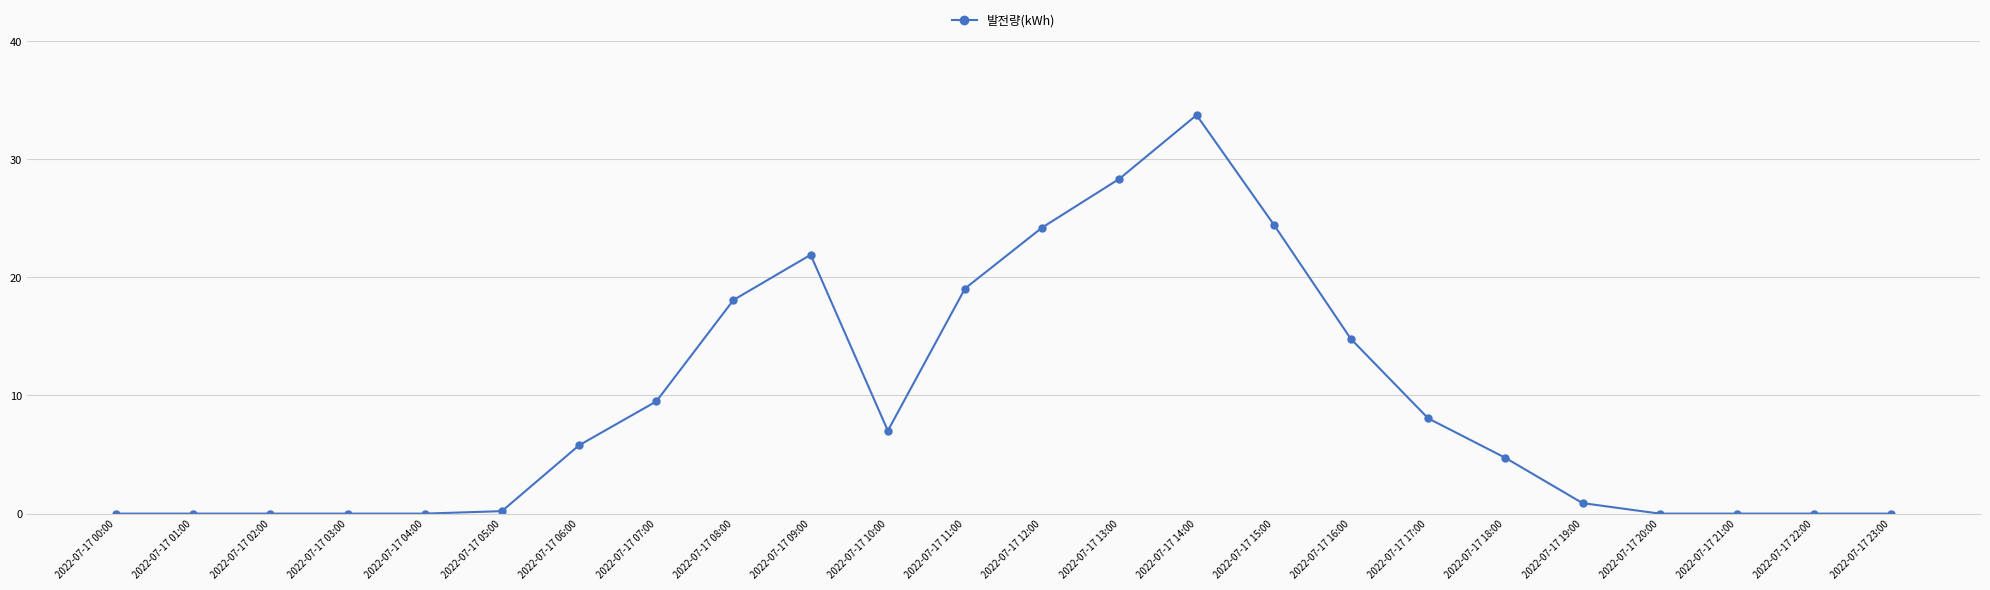

Which has a higher value, 2022-07-17 06:00 or 2022-07-17 13:00?

2022-07-17 13:00